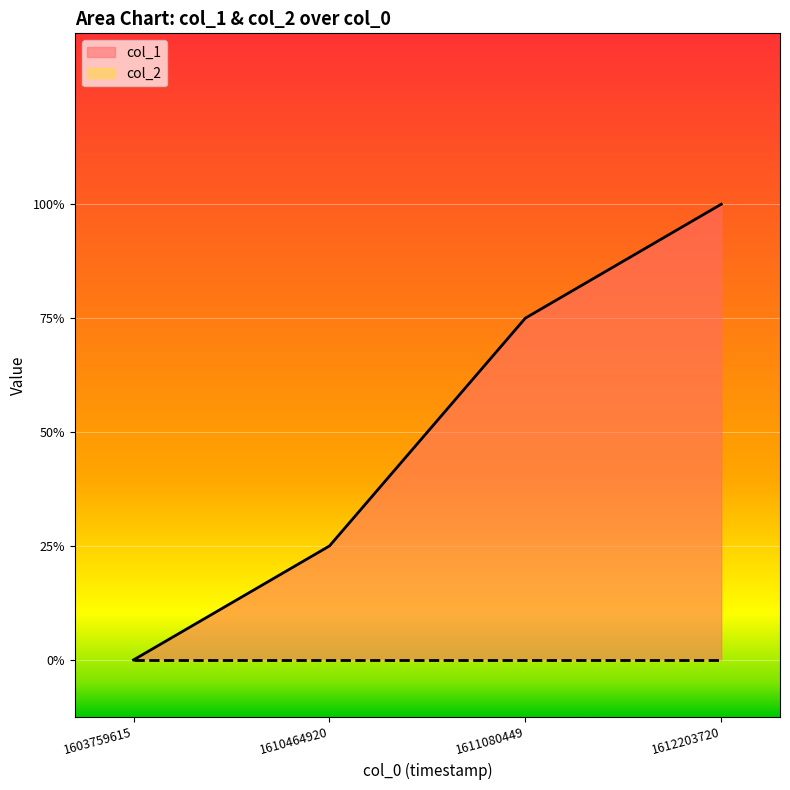

Which has a higher value, 1612203720 or 1610464920?

1612203720